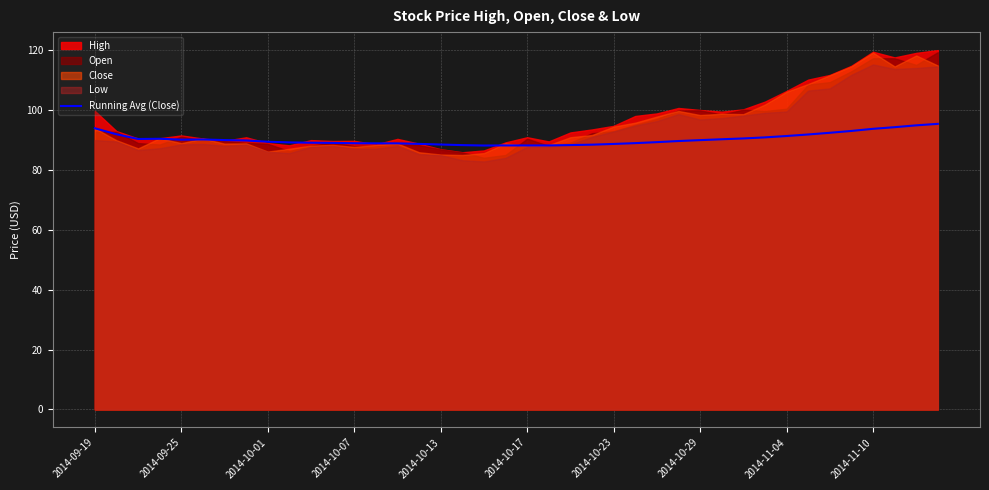

True or false: the data shows 89.1 at 10.

True